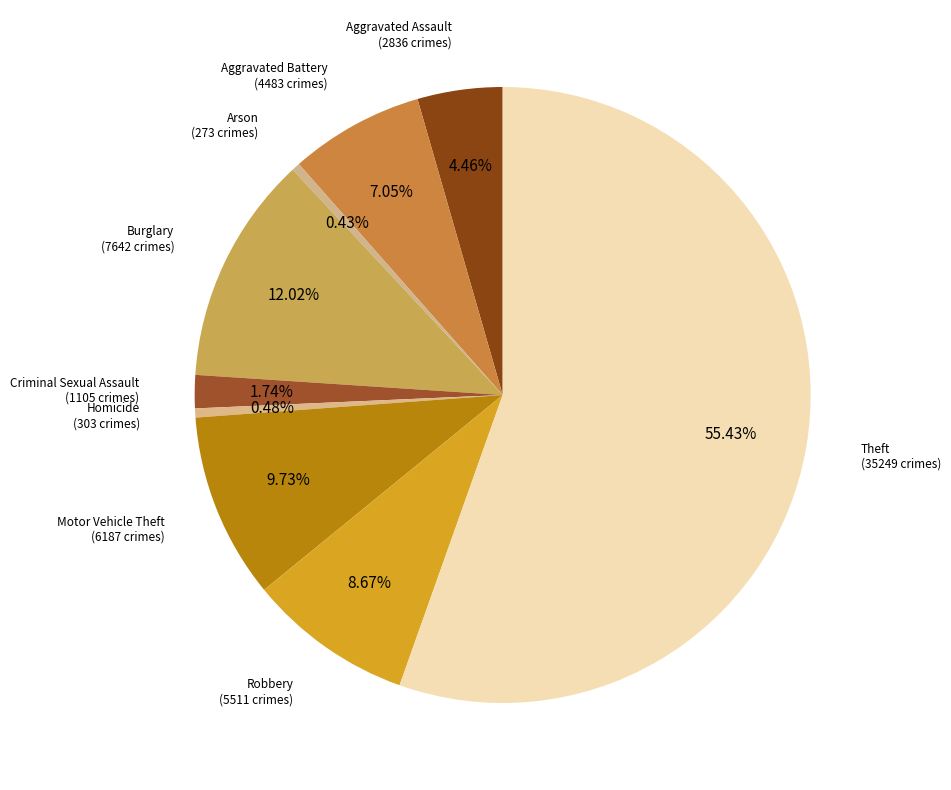

Is it true that Arson is 0% of the pie?

True